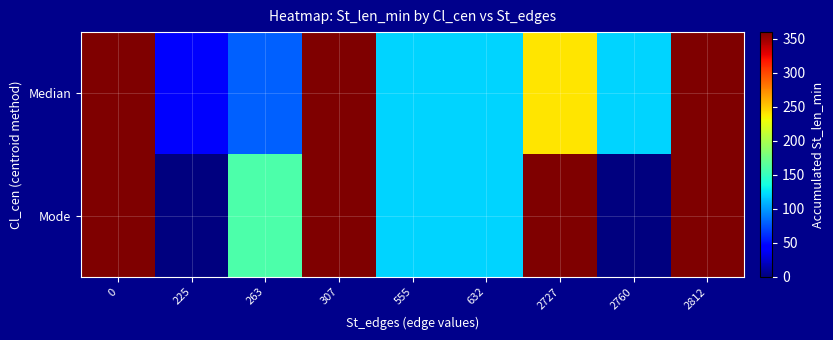

At how many categories does at least one series exceed 221?

4